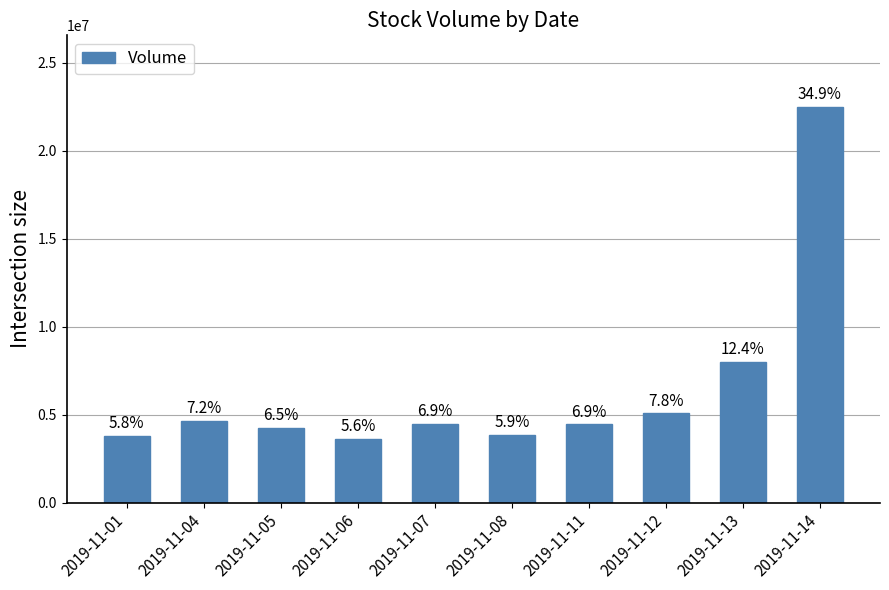

Rank the categories by value from highest to lowest.

2019-11-14, 2019-11-13, 2019-11-12, 2019-11-04, 2019-11-07, 2019-11-11, 2019-11-05, 2019-11-08, 2019-11-01, 2019-11-06